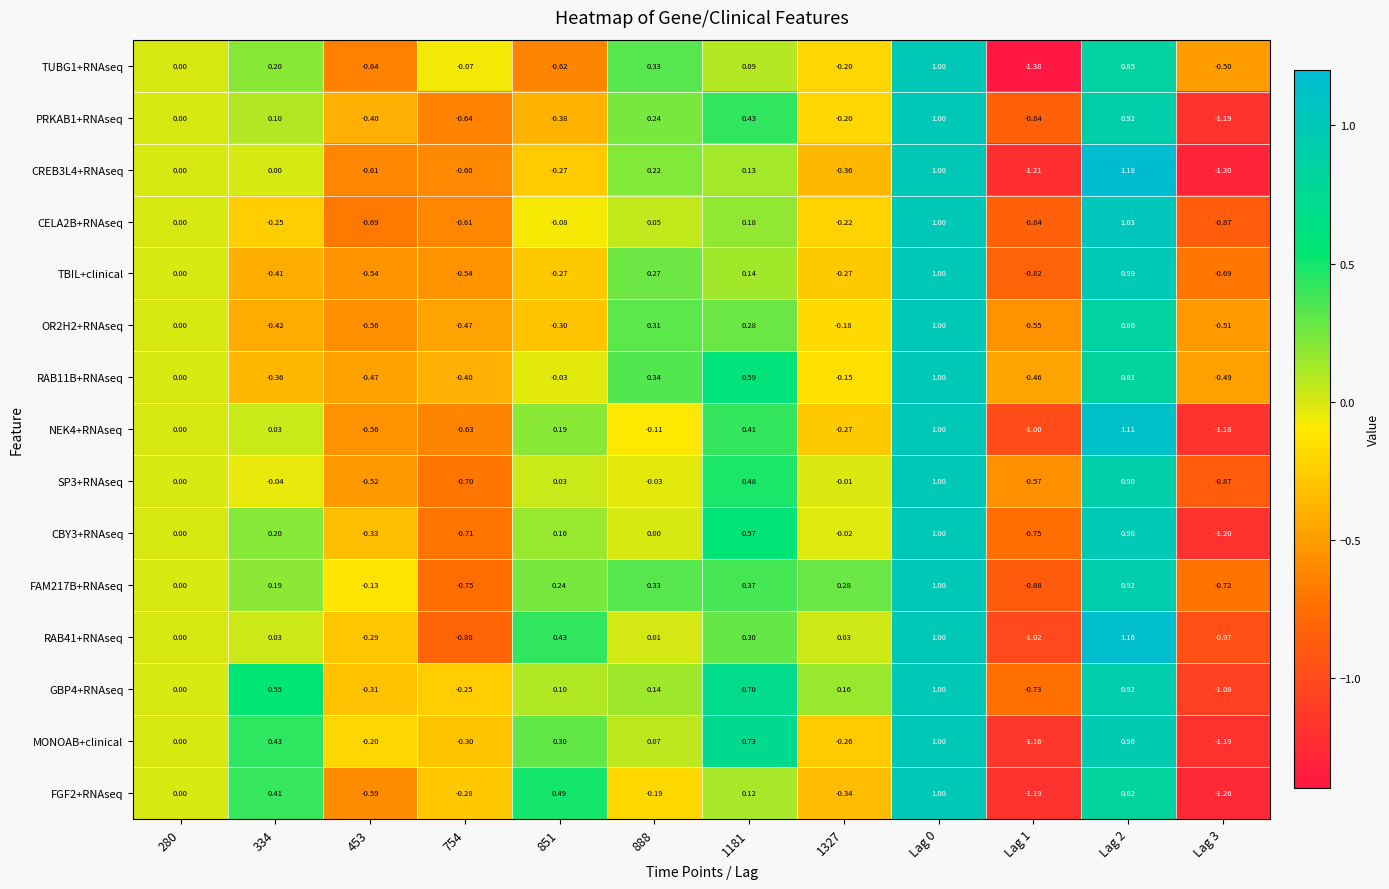

Is the value of CBY3+RNAseq at Lag 0 greater than the value of GBP4+RNAseq at Lag 3?

Yes